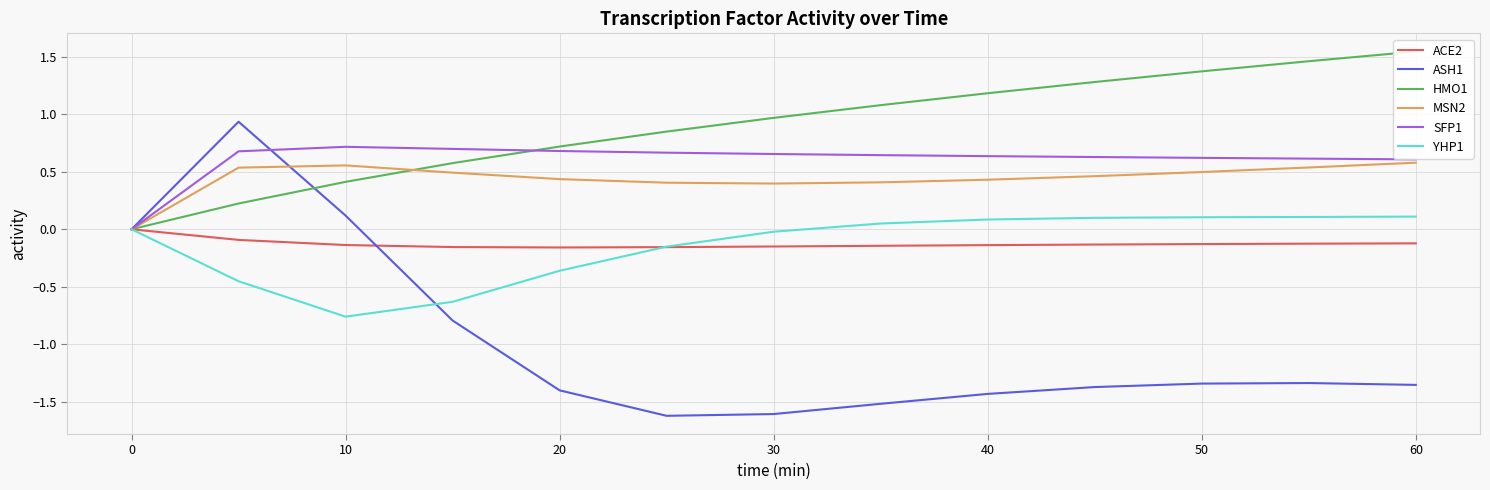

What are all the series names shown in the legend?

ACE2, ASH1, HMO1, MSN2, SFP1, YHP1